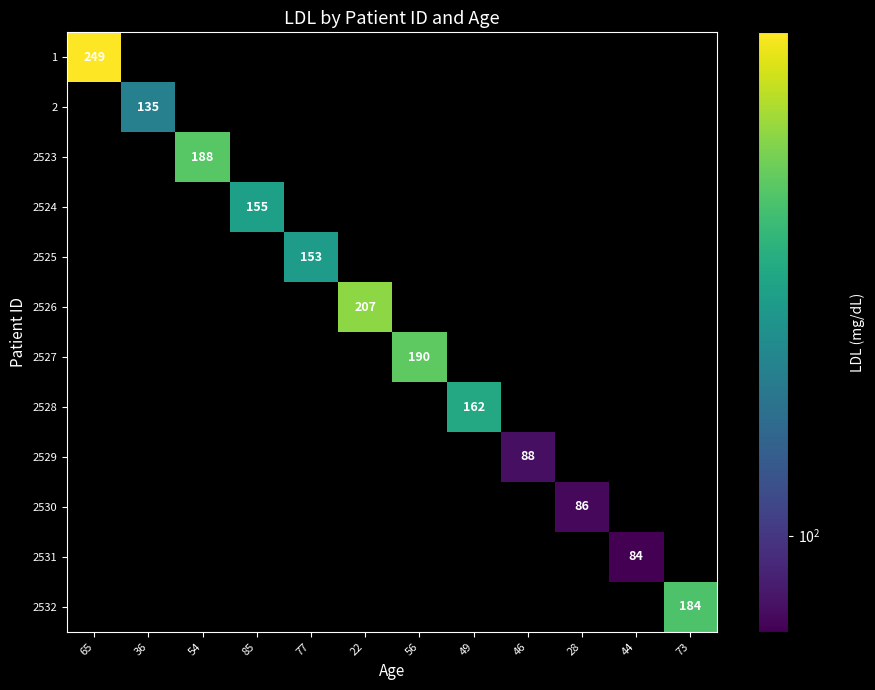

List the labels in order of 2530 value, smallest first.

65, 36, 54, 85, 77, 22, 56, 49, 46, 28, 44, 73